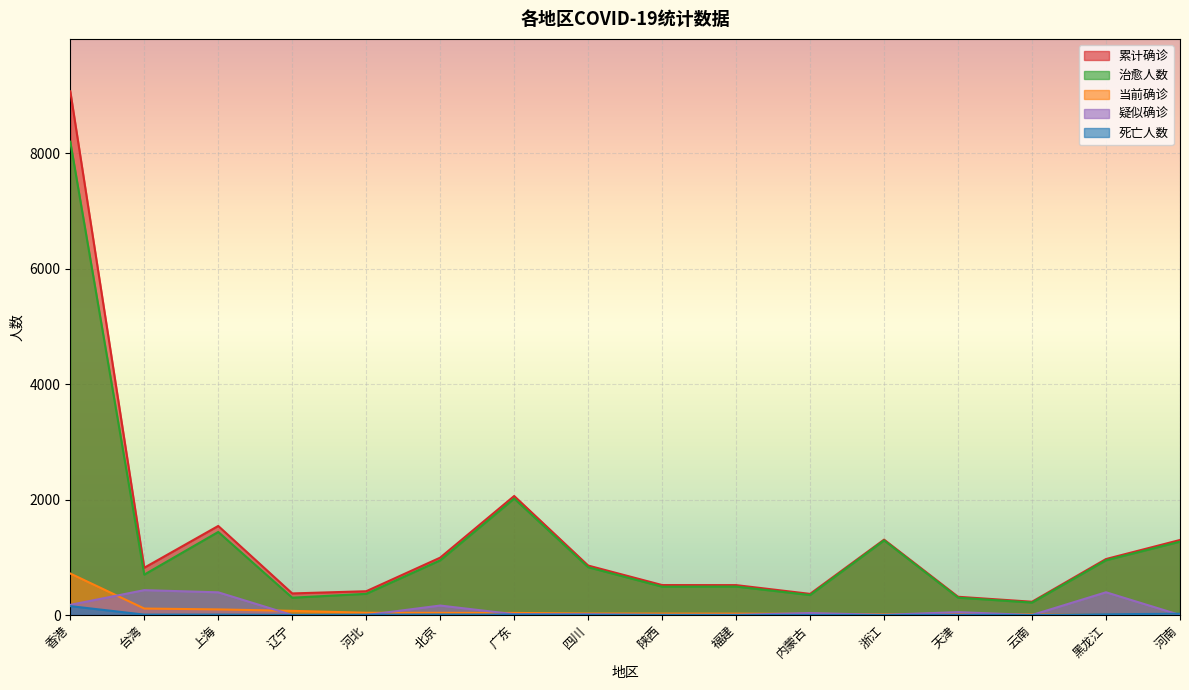

How many lines are shown in the chart?

5